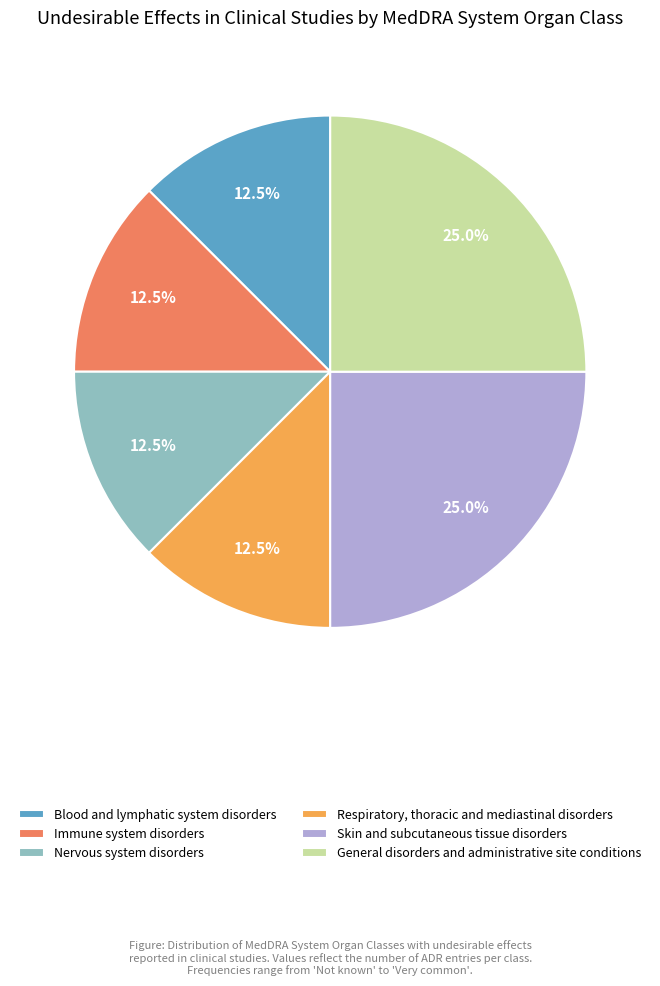

Approximately how many times larger is the value at General disorders and administrative site conditions compared to Blood and lymphatic system disorders?

2.0